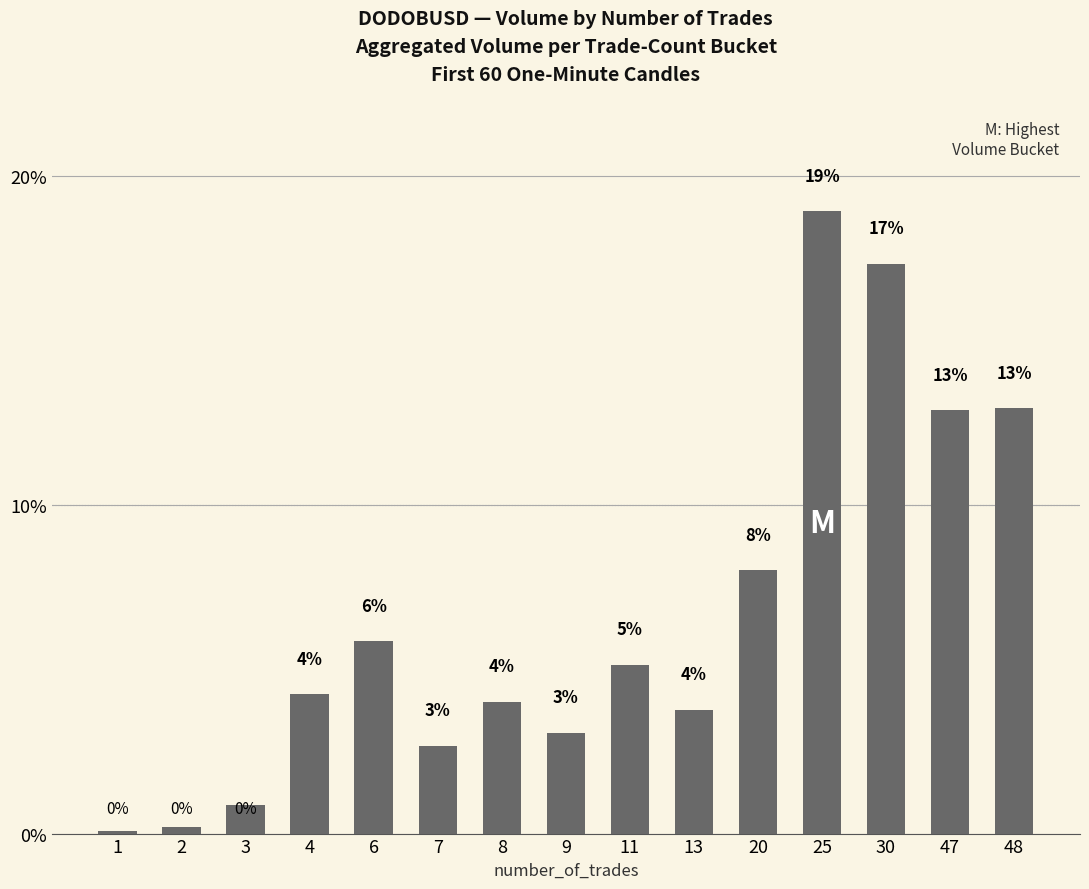

List the labels in order of value, largest first.

25, 30, 48, 47, 20, 6, 11, 4, 8, 13, 9, 7, 3, 2, 1